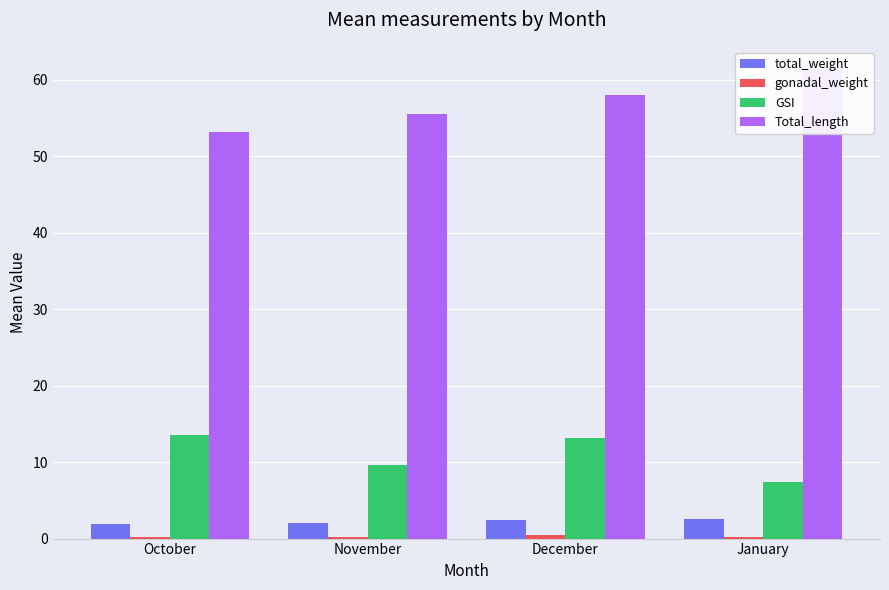

What position from the left is October?

1